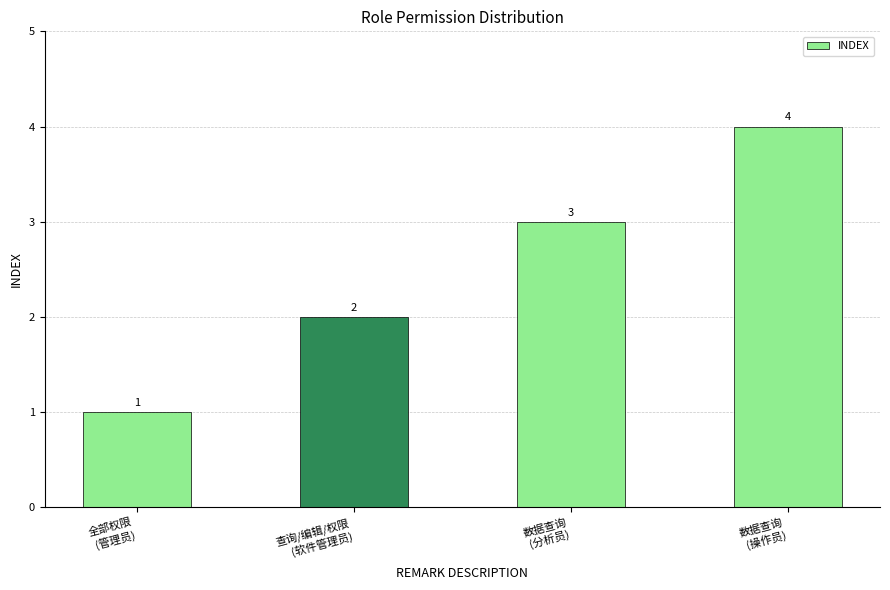

What is the greatest value displayed?

4